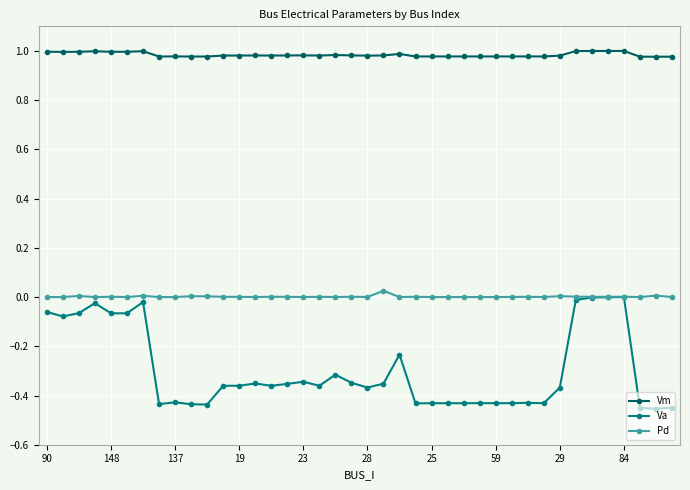

Rank the series by their average value, from highest to lowest.

Vm, Pd, Va